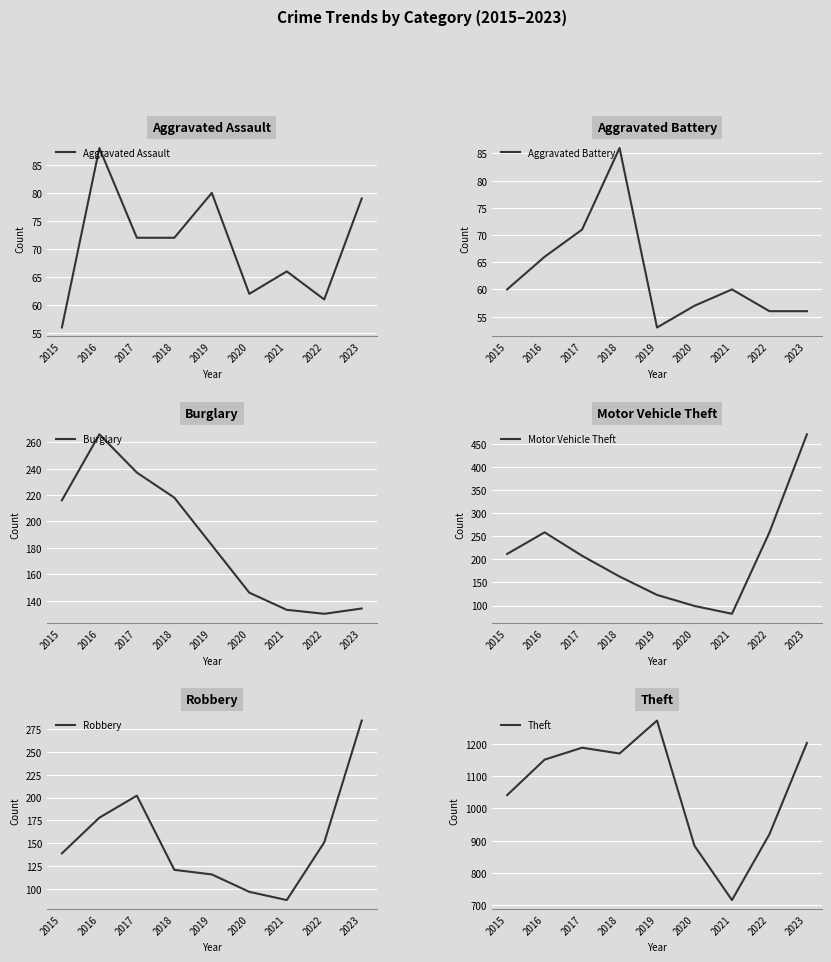

At which category does the chart reach its minimum across all series?

2019